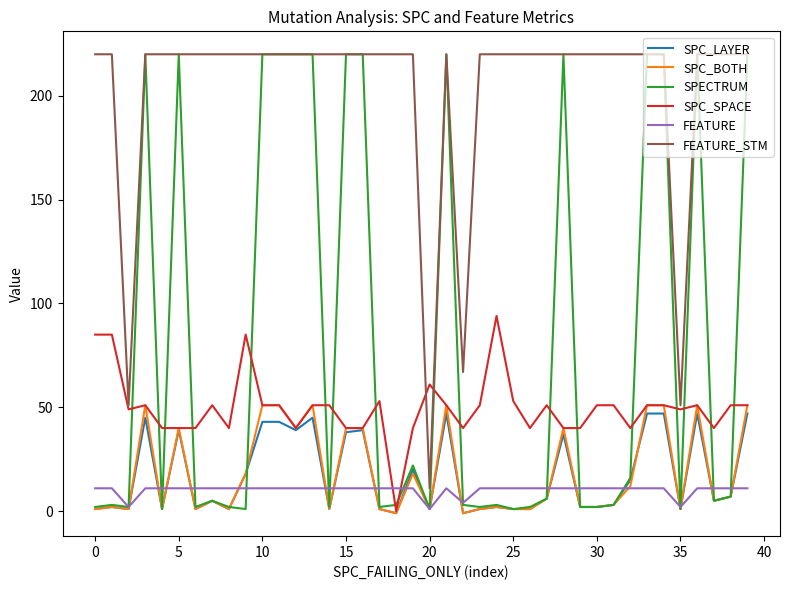

Which series has the largest total across all categories?

FEATURE_STM